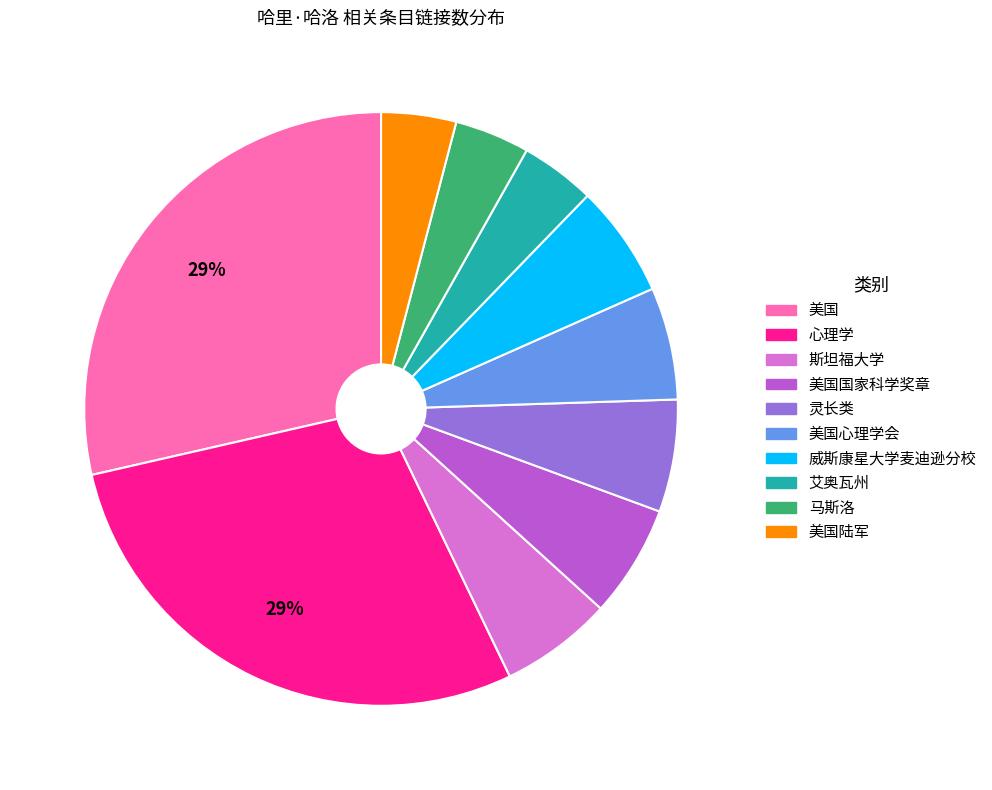

Count the number of slices in the pie.

10